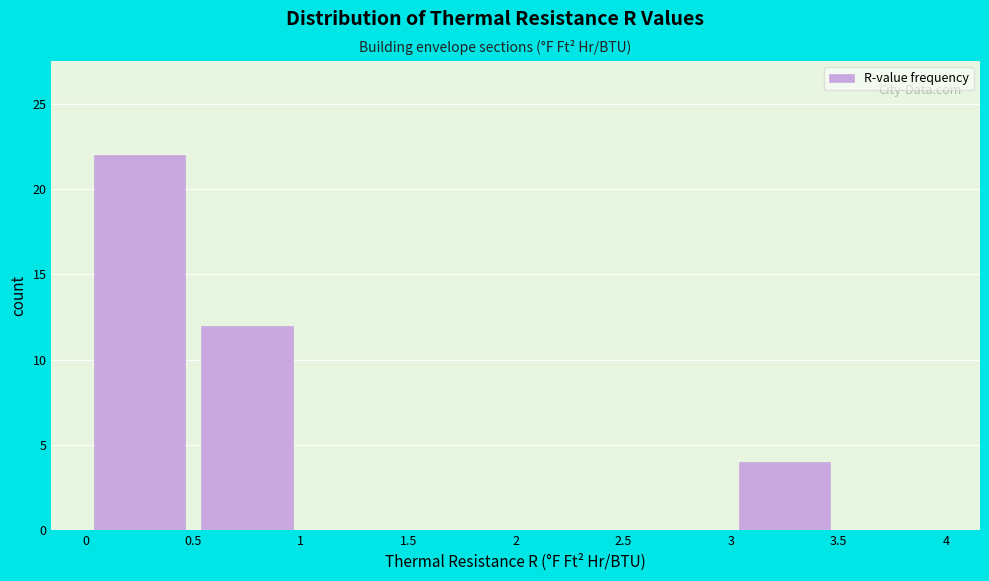

Reading left to right, transcribe this chart: for each bar, give the range it covers on the x-axis and its height. The values are not printed on the chart, so give them approximately, as read against the axis.

0 to 0.5: 22
0.5 to 1: 12
1 to 1.5: 0
1.5 to 2: 0
2 to 2.5: 0
2.5 to 3: 0
3 to 3.5: 4
3.5 to 4: 0